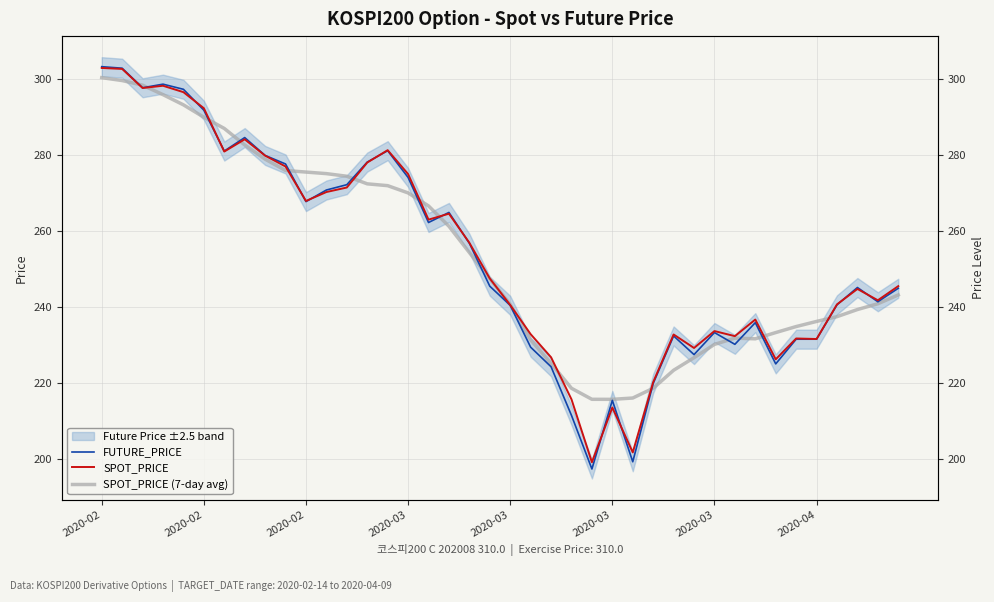

Which series has the largest range (max minus min)?

FUTURE_PRICE